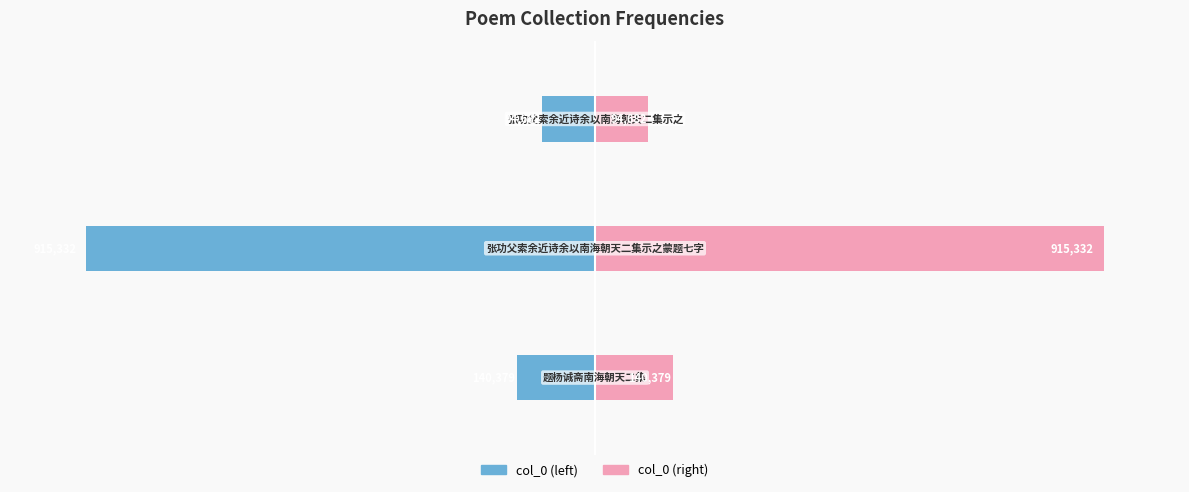

Which category has the highest value in the col_0 (right) series?

1